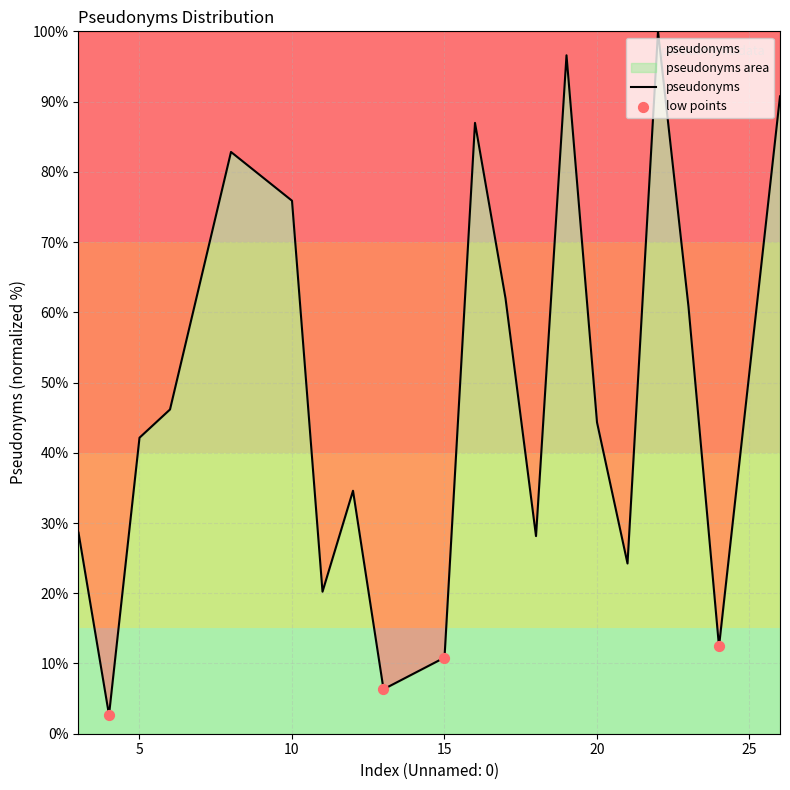

What is the change in value from 15 to 23?

+49.9